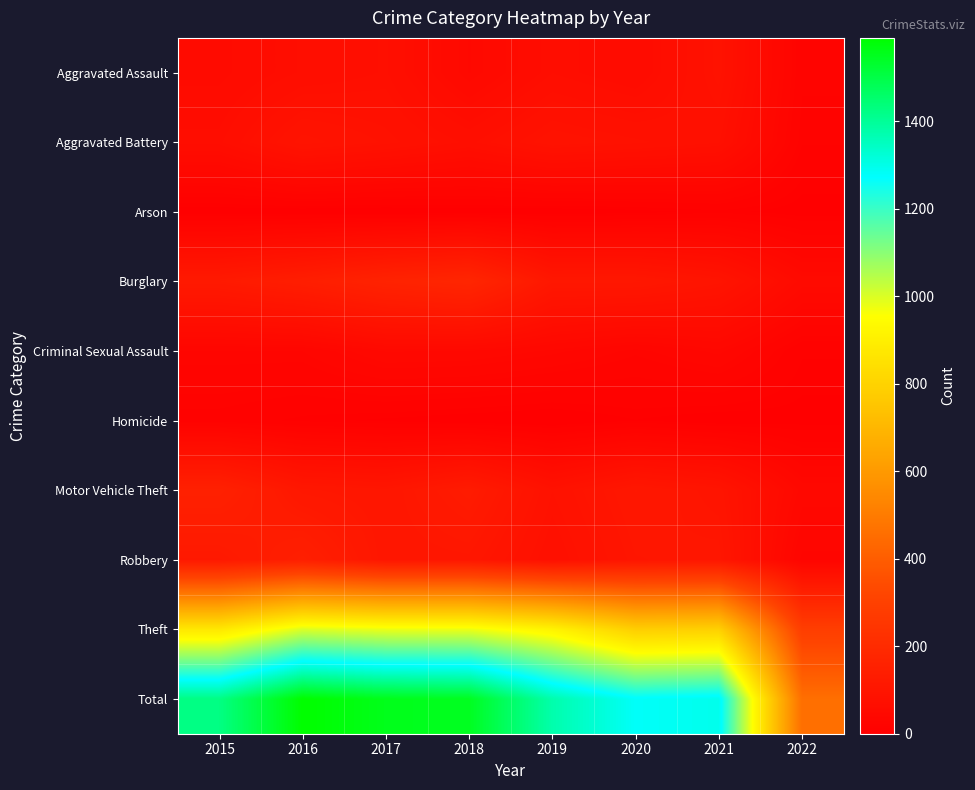

Which category has the lowest value across all series?

2019